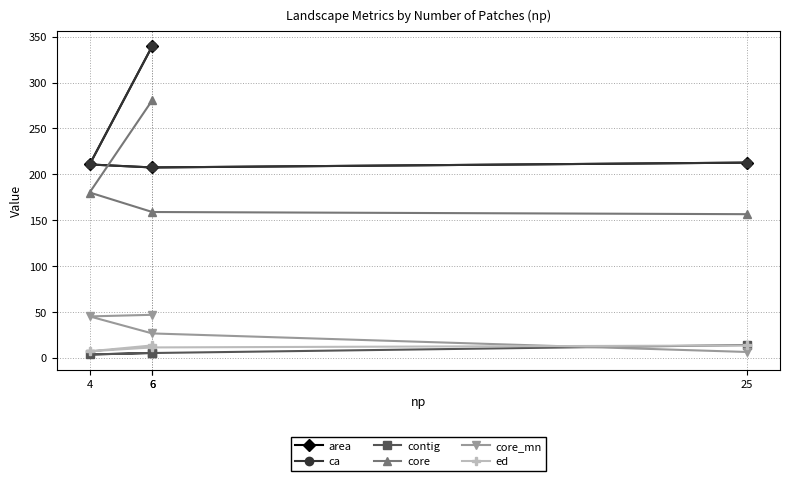

Which series has the largest range (max minus min)?

area